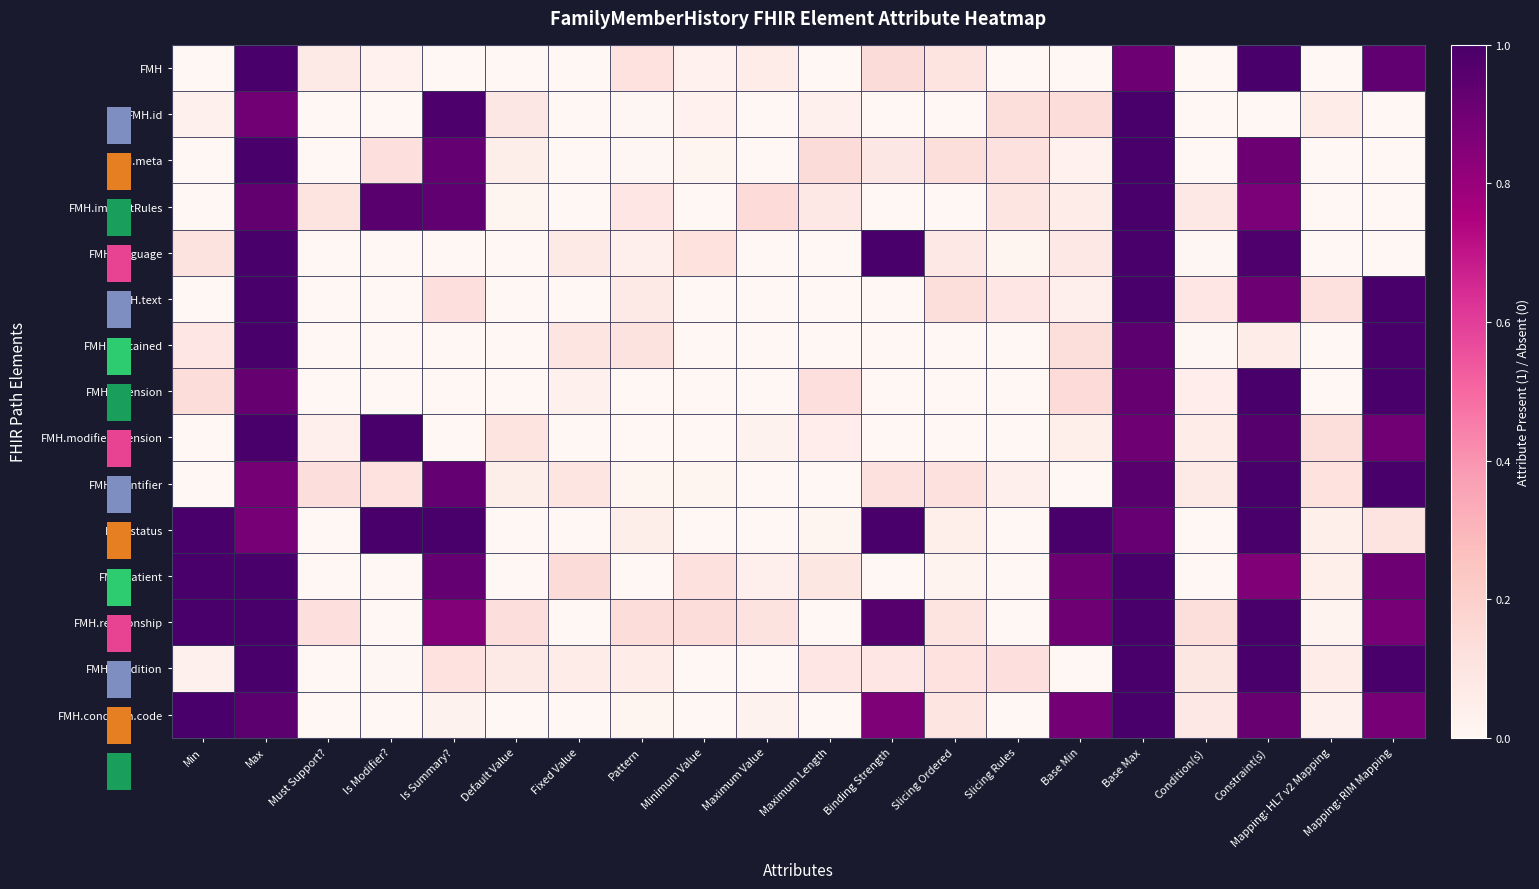

At how many categories does at least one series exceed 0?

20